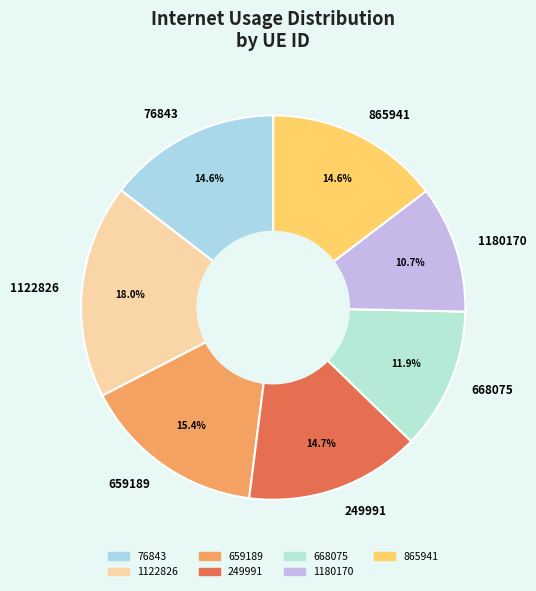

Which has a higher value, 249991 or 659189?

659189